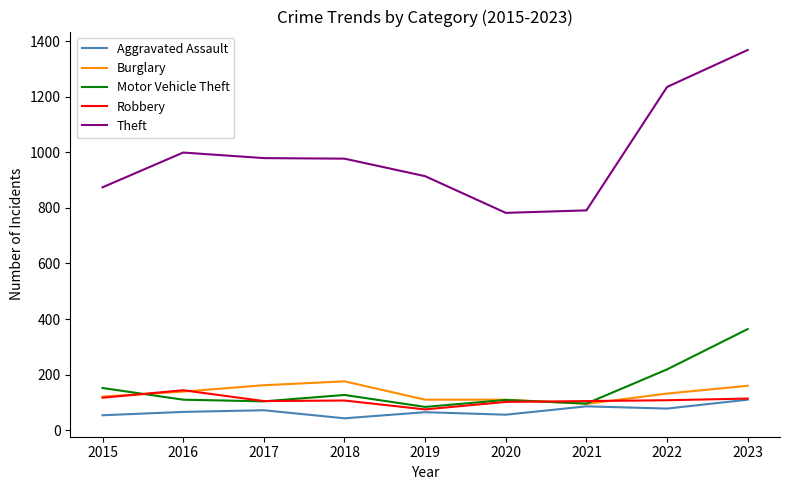

What is the sum of the Burglary values at 2019 and 2023?

270